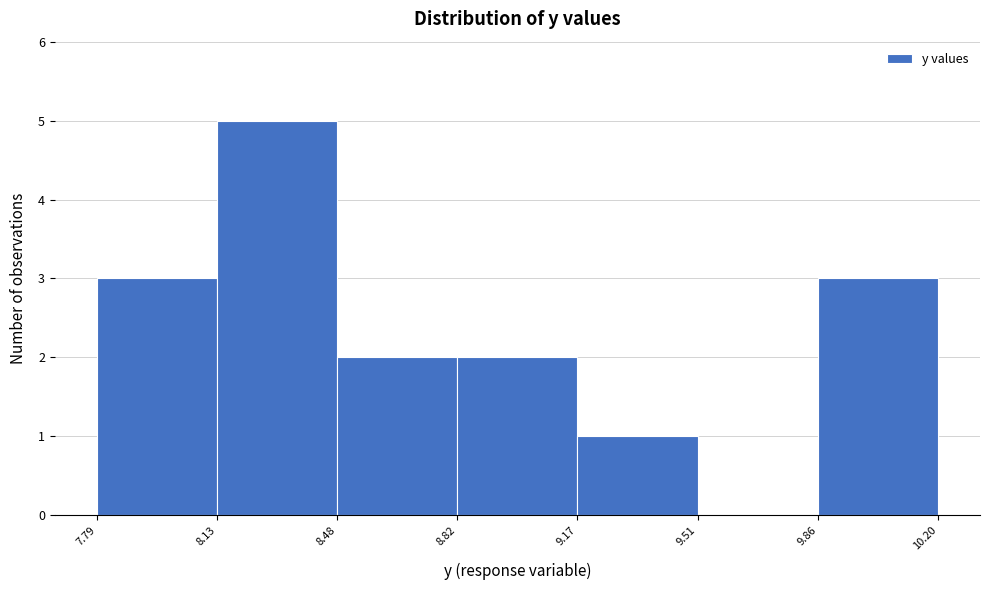

Reading left to right, list every bar in this chart as the range it spans on the x-axis followed by its height. The values are not printed on the chart, so give them approximately, as read against the axis.

7.79 to 8.13: 3
8.13 to 8.48: 5
8.48 to 8.82: 2
8.82 to 9.17: 2
9.17 to 9.51: 1
9.51 to 9.86: 0
9.86 to 10.20: 3